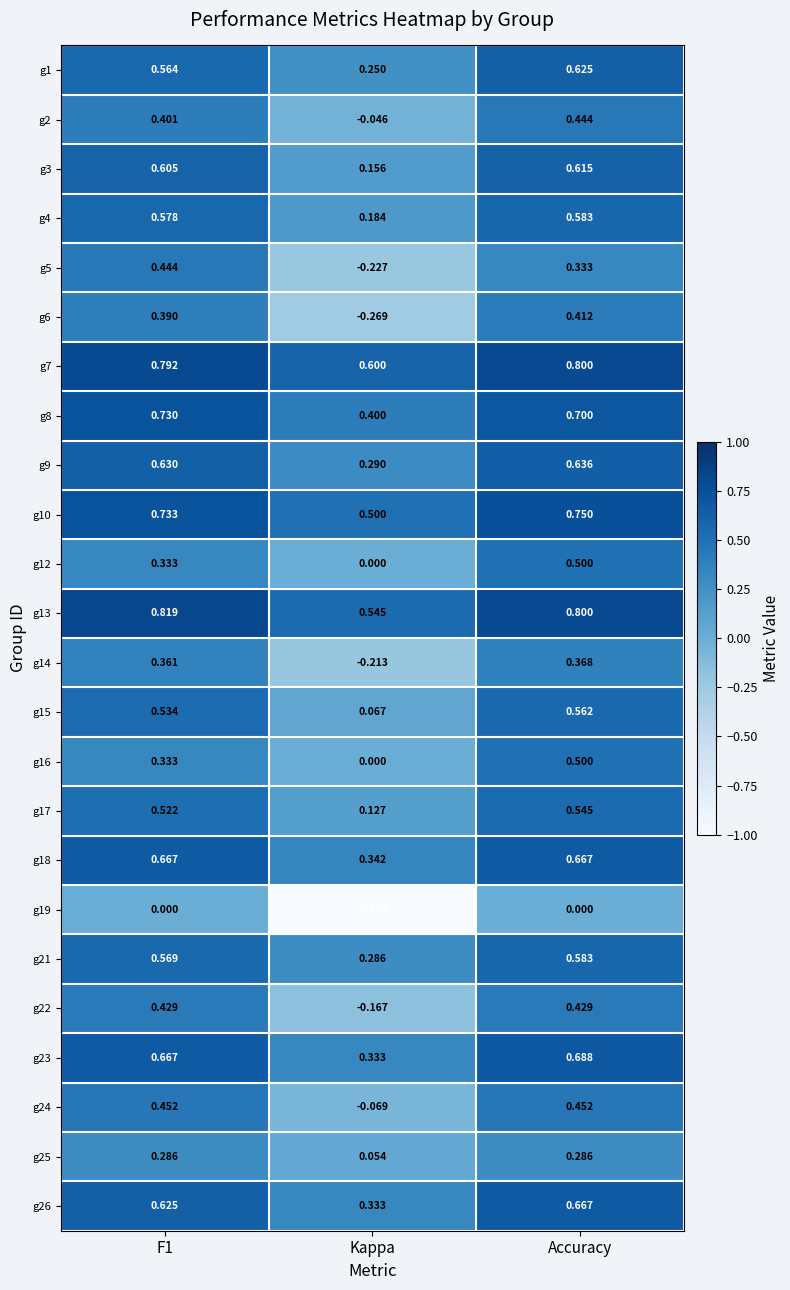

Where is g14 nearest to the value 0?

Kappa